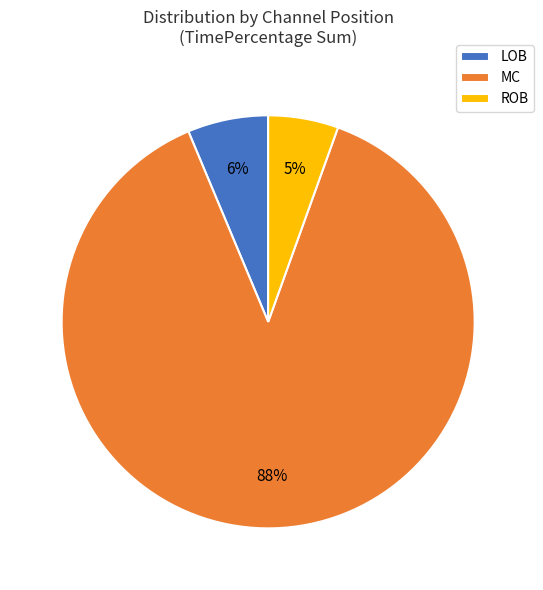

The MC slice represents 76% of the pie. True or false?

False